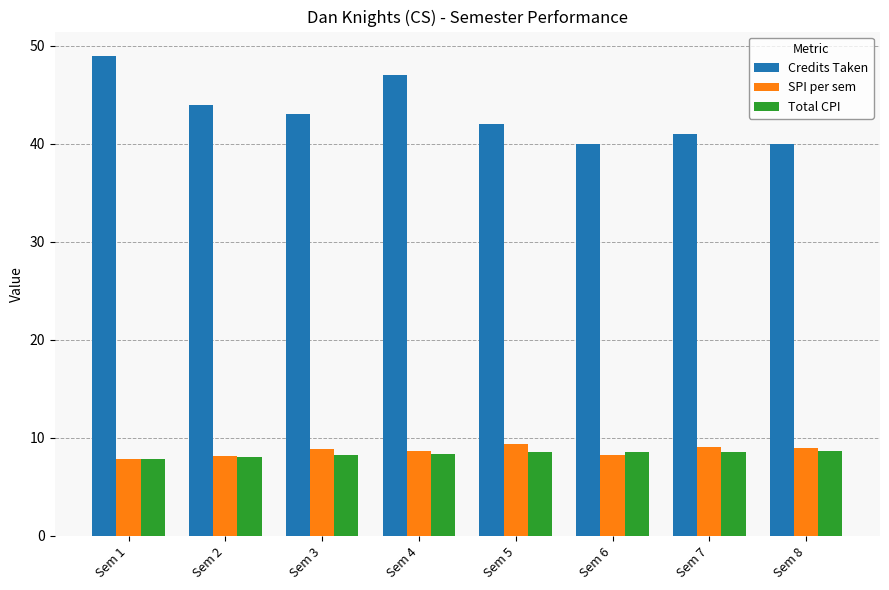

Which series has the widest spread of values?

Credits Taken